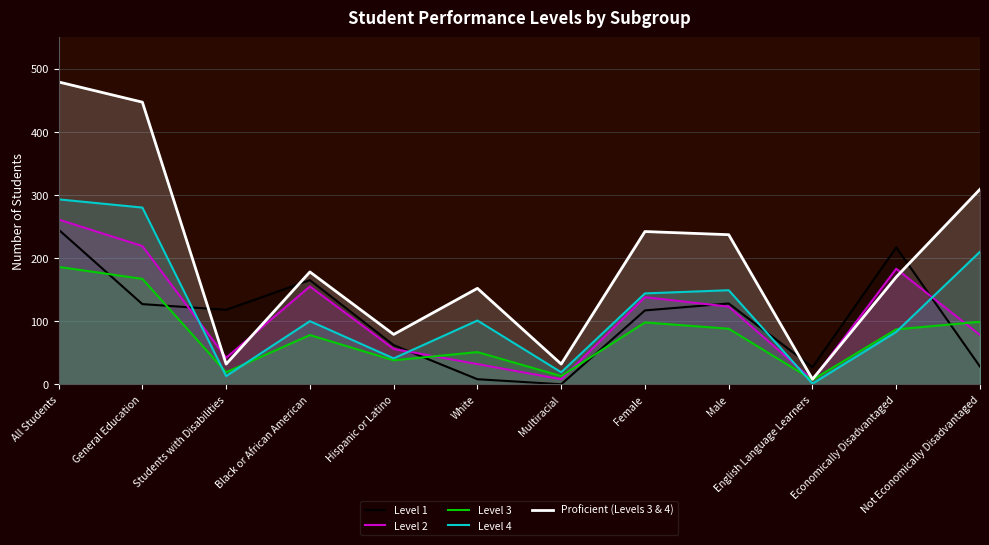

Where is the first local minimum for Level 2?

Students with Disabilities